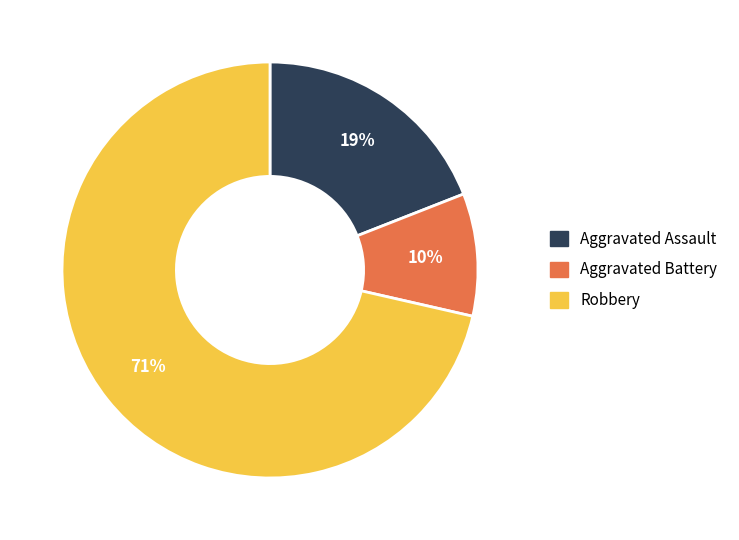

To the nearest percent, what is the average slice percentage?

33%